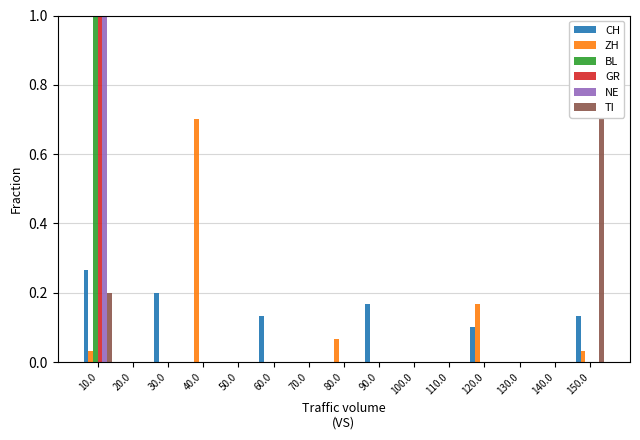

What is the greatest value displayed?

1.0